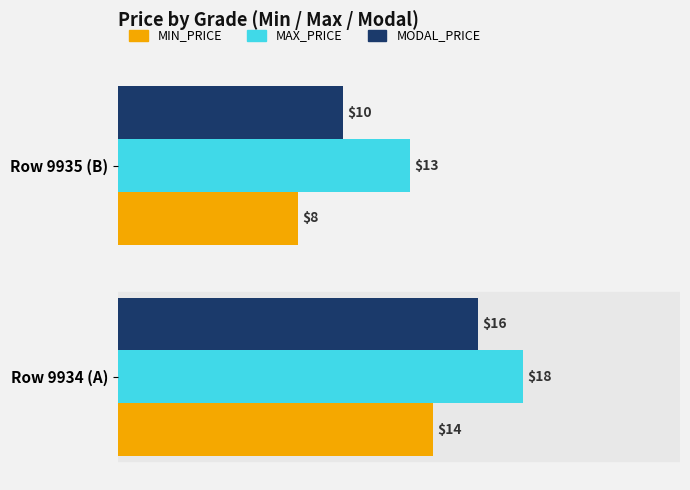

Which series has the largest total across all categories?

MAX_PRICE